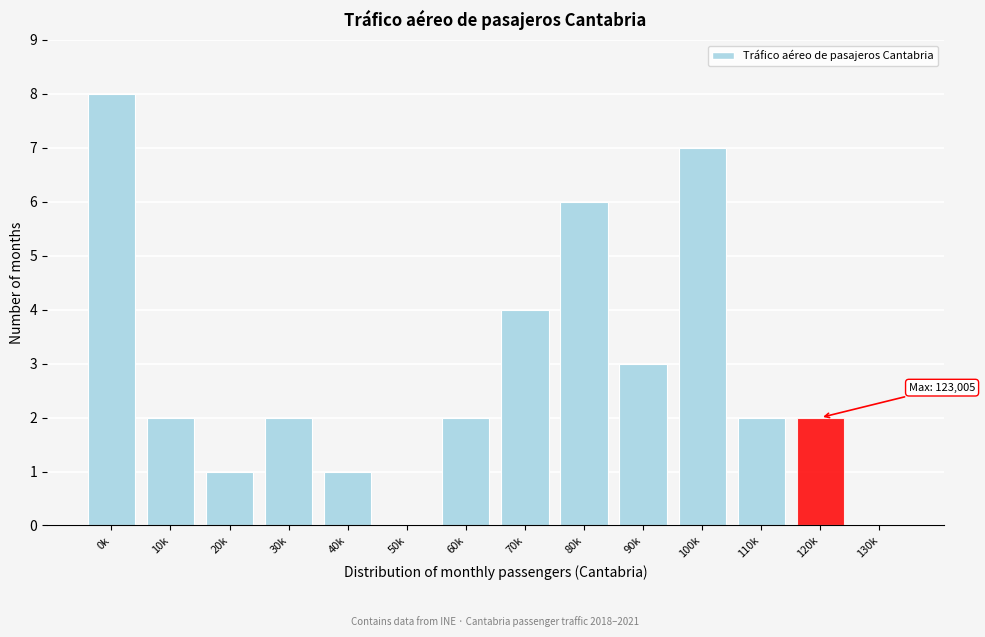

Reading left to right, what are all the values shown in this chart?

0k=8	10k=2	20k=1	30k=2	40k=1	50k=0	60k=2	70k=4	80k=6	90k=3	100k=7	110k=2	120k=2	130k=0